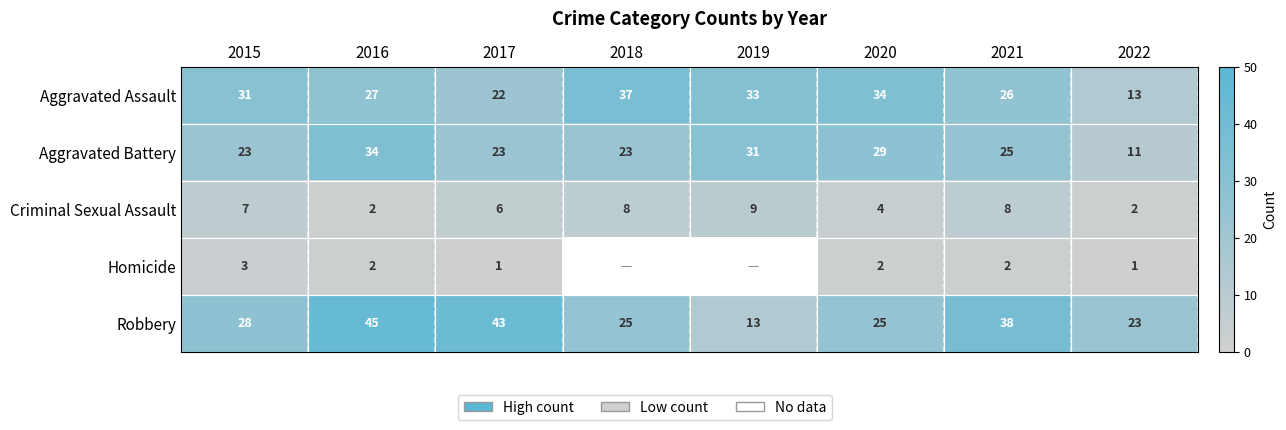

The value of Robbery at 2016 is 13.2. True or false?

False